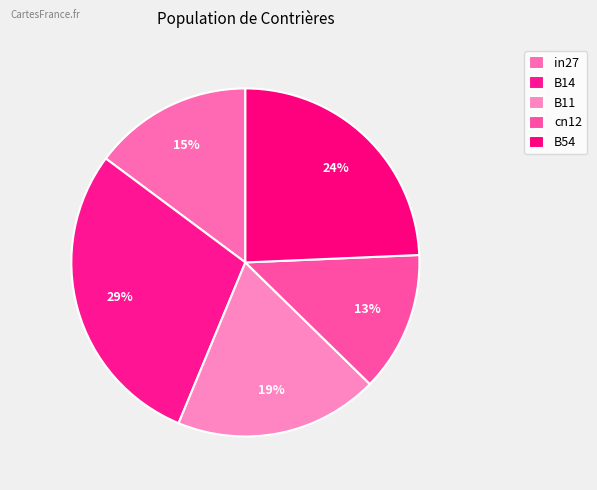

To the nearest percent, what is the combined percentage of cn12 and in27?

28%